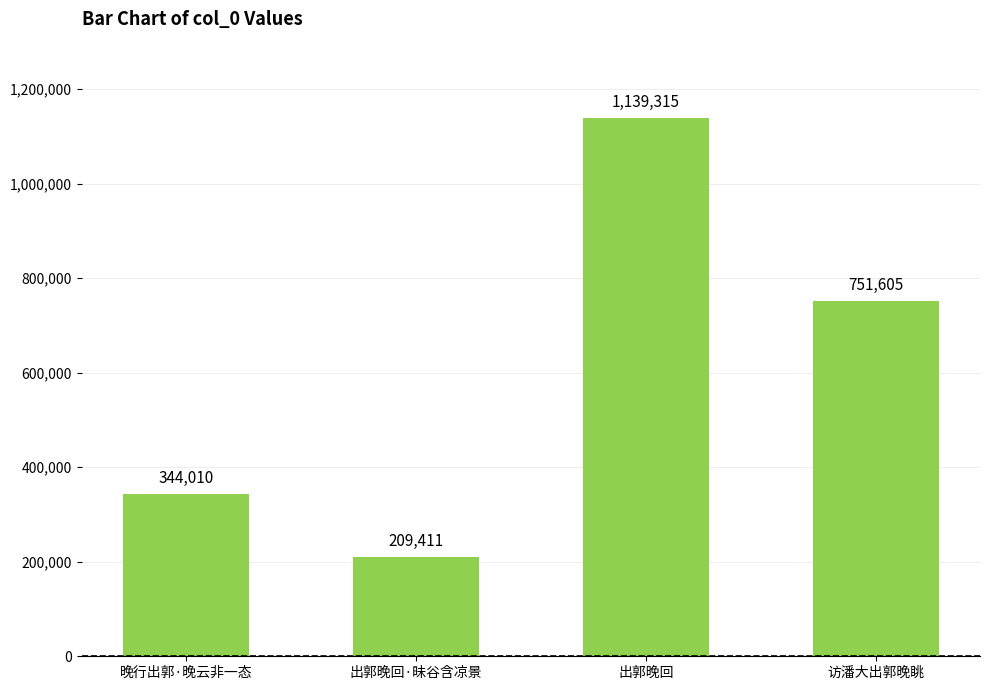

What value does the data have at 访潘大出郭晚眺, to the nearest 50?

751600